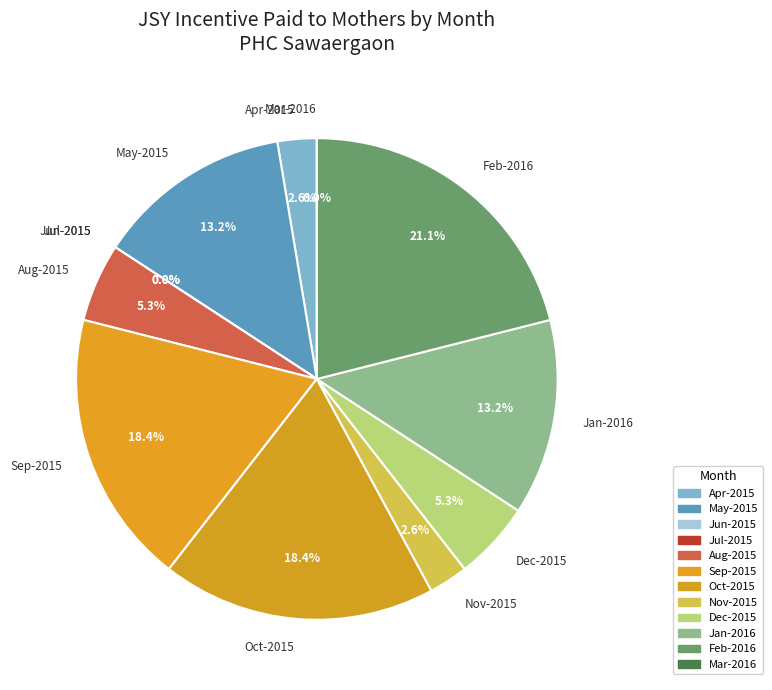

How many segments does this pie chart have?

12